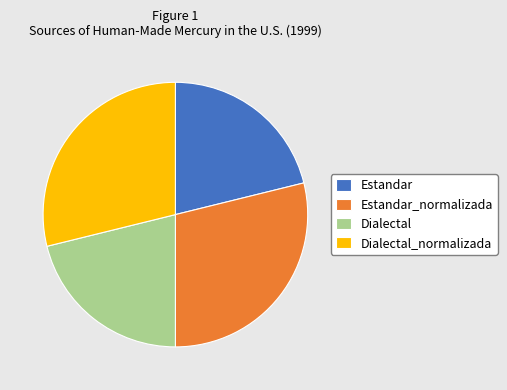

Combined, do Dialectal_normalizada and Estandar_normalizada account for over 50%?

Yes